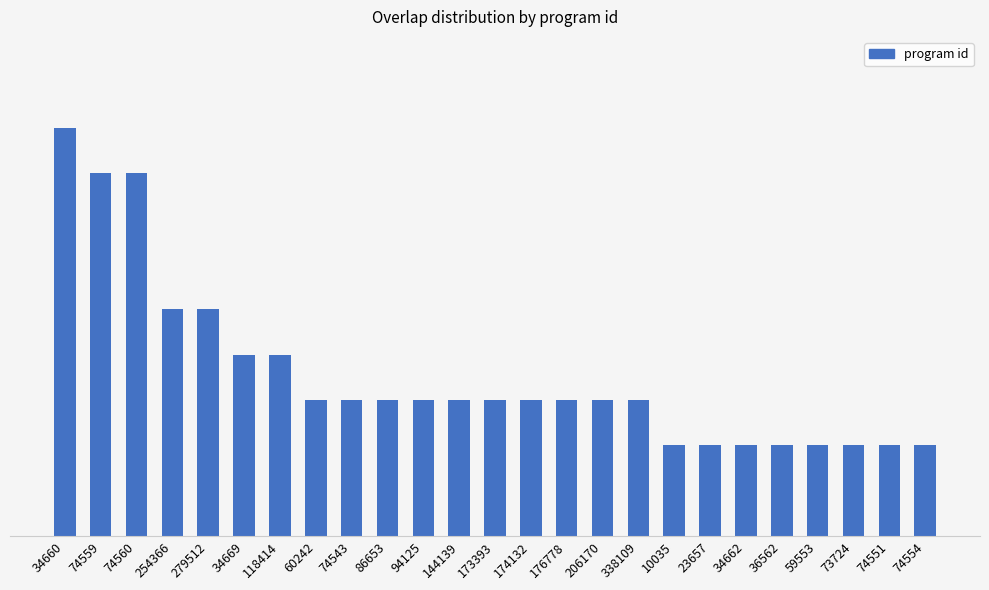

The value at 176778 is 18. True or false?

True